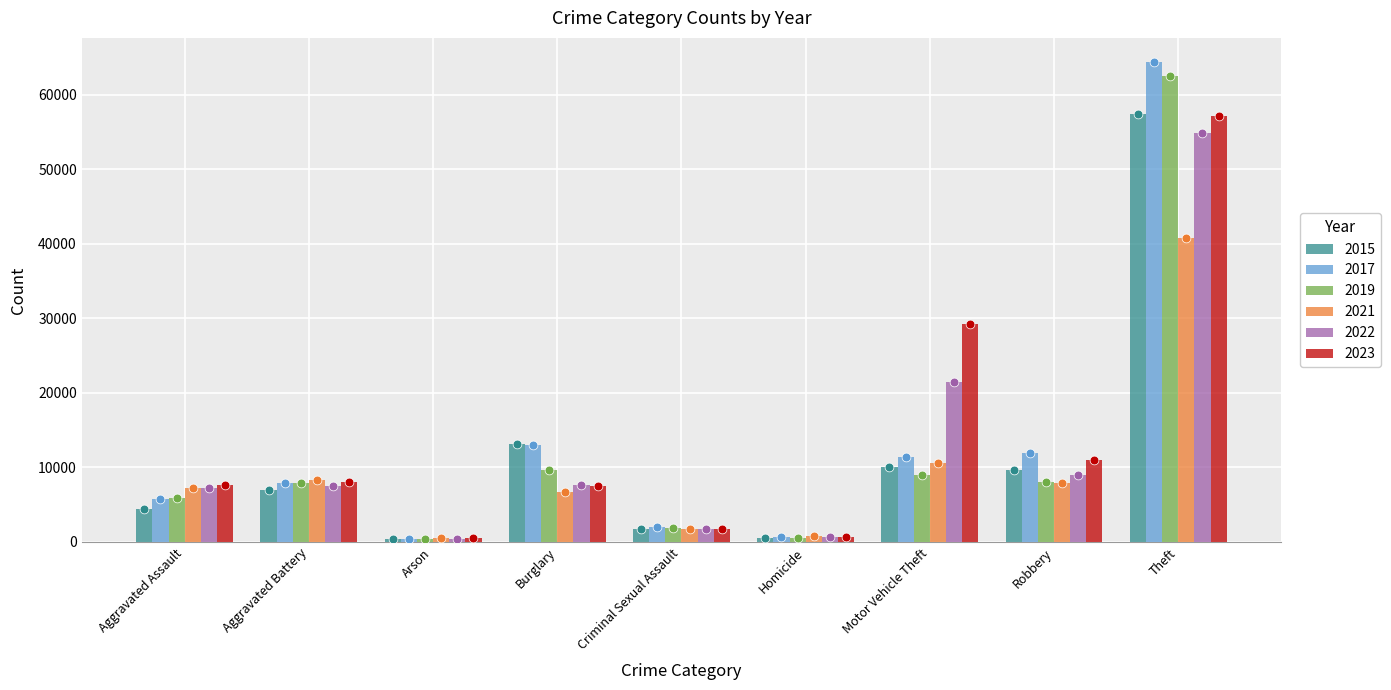

At which category is the sum across all series the highest?

Theft